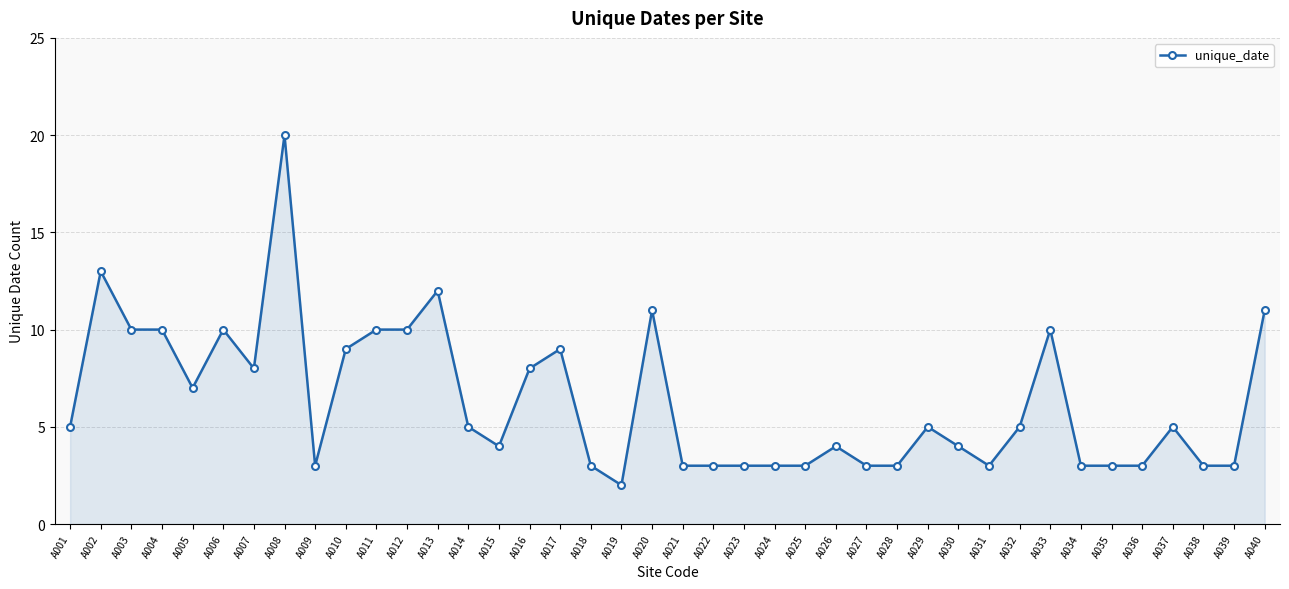

What is the change in value from A014 to A038?

-2